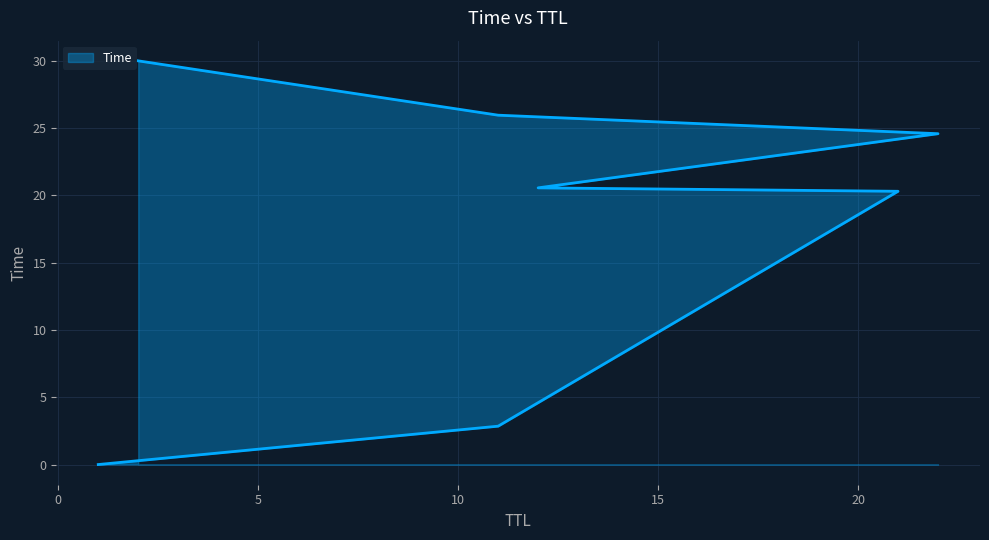

What is the sum of all values?

124.3